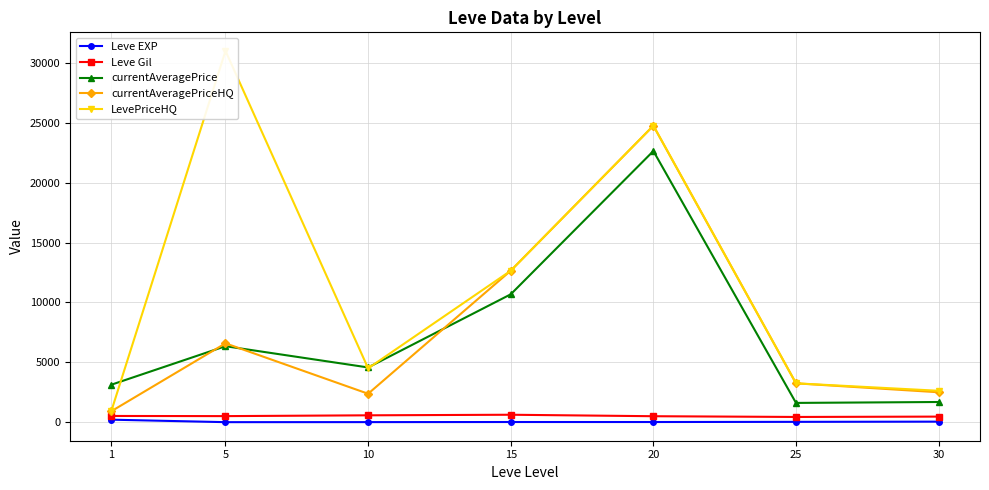

List the series in order of their peak value, lowest first.

Leve EXP, Leve Gil, currentAveragePrice, currentAveragePriceHQ, LevePriceHQ